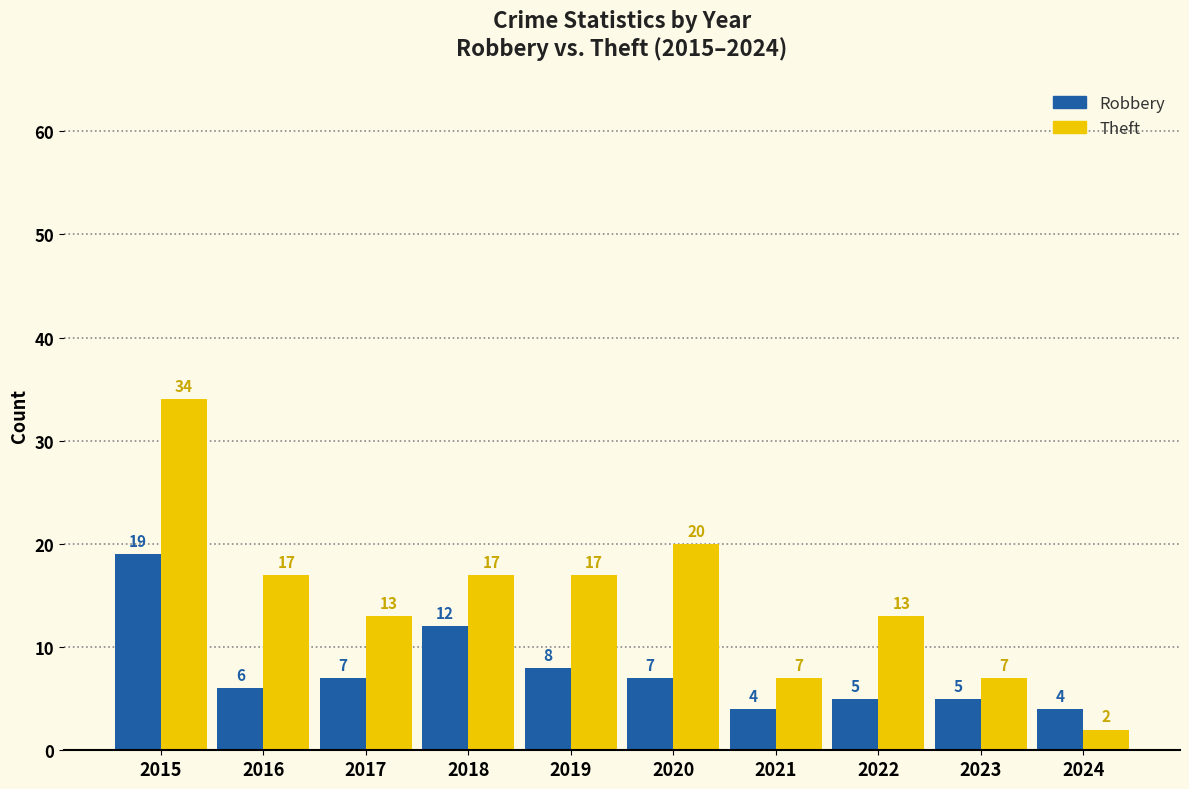

Does the chart contain any negative values?

No